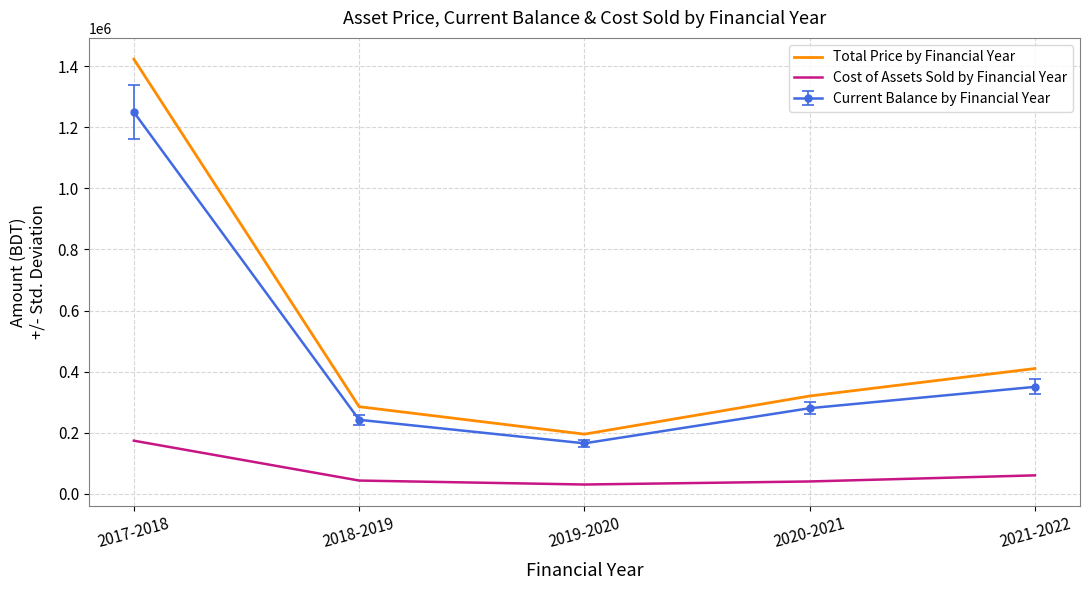

True or false: Cost of Assets Sold by Financial Year and Current Balance by Financial Year cross at least once.

False